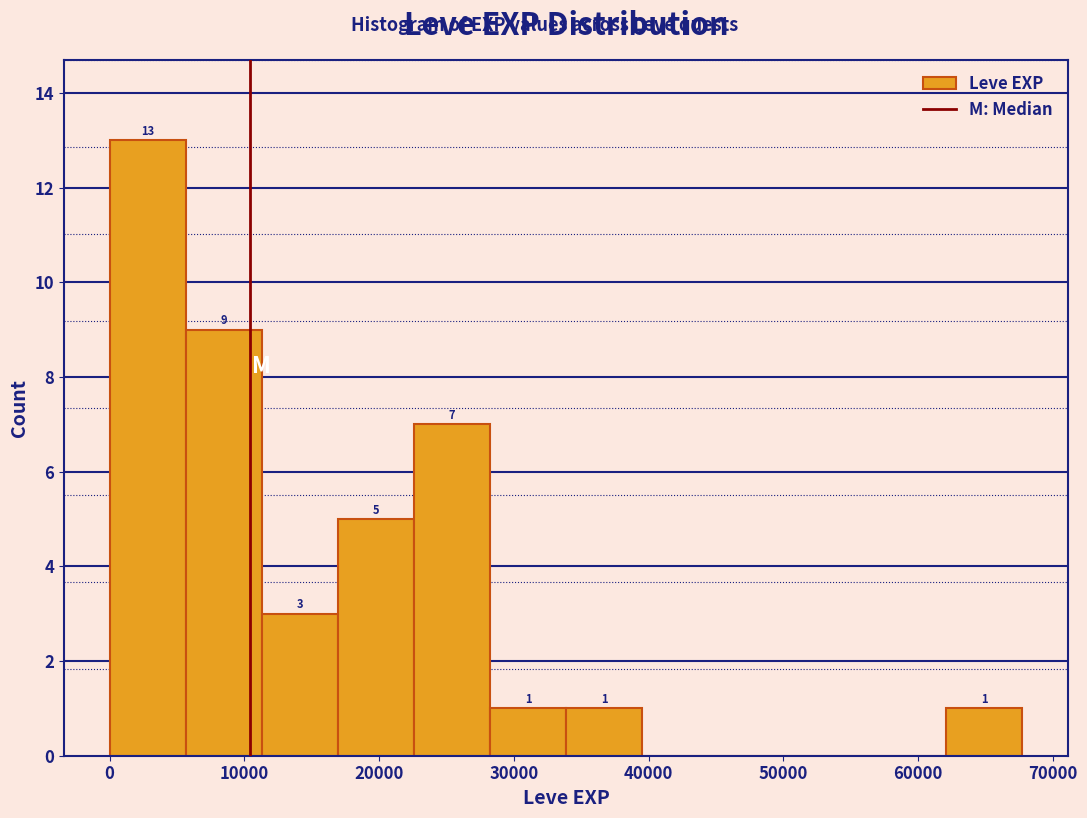

Which range on the x-axis has the tallest bar?

0 to 6000